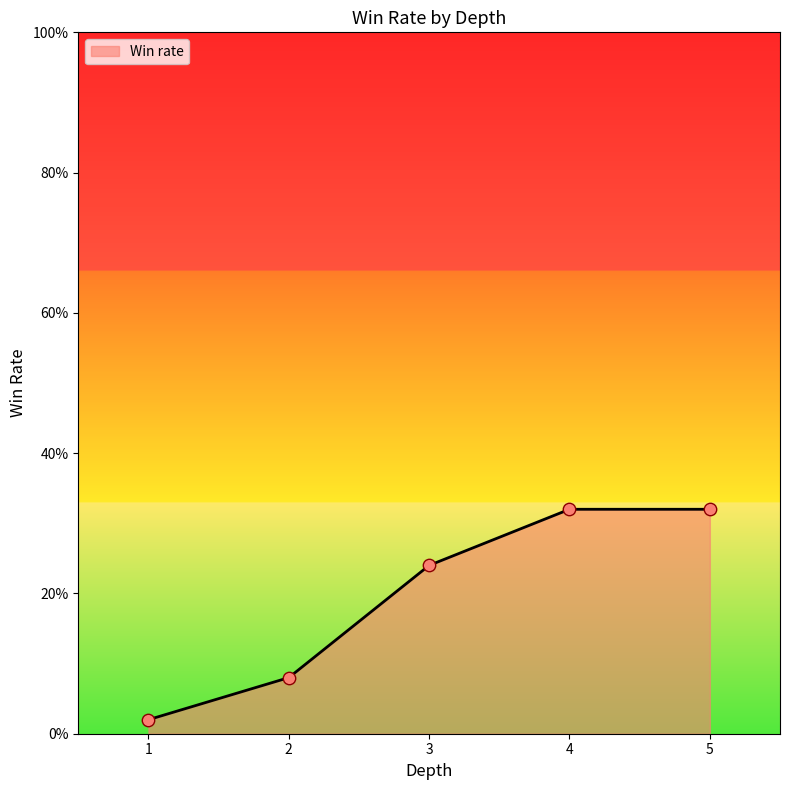

Between 5 and 2, which is larger?

5